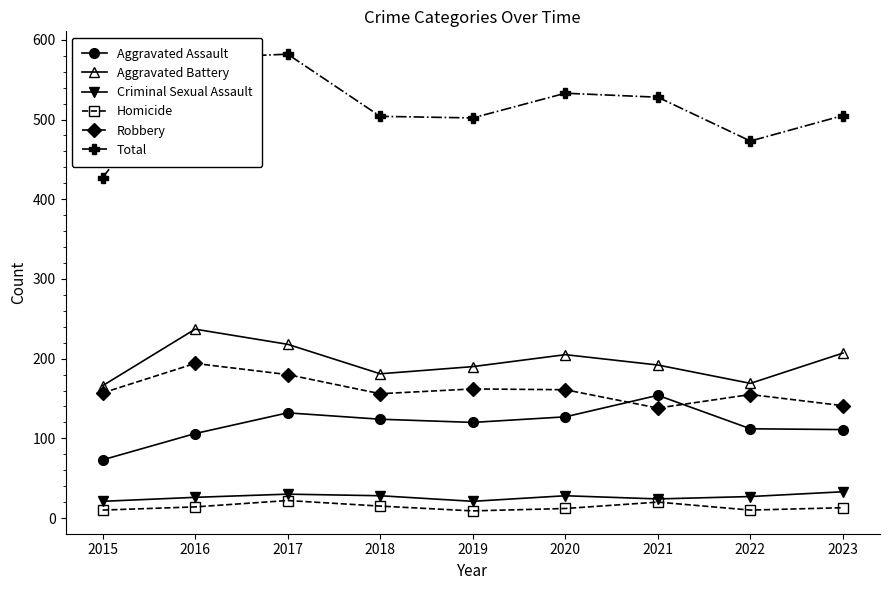

How many data points in Aggravated Assault are less than 120?

4